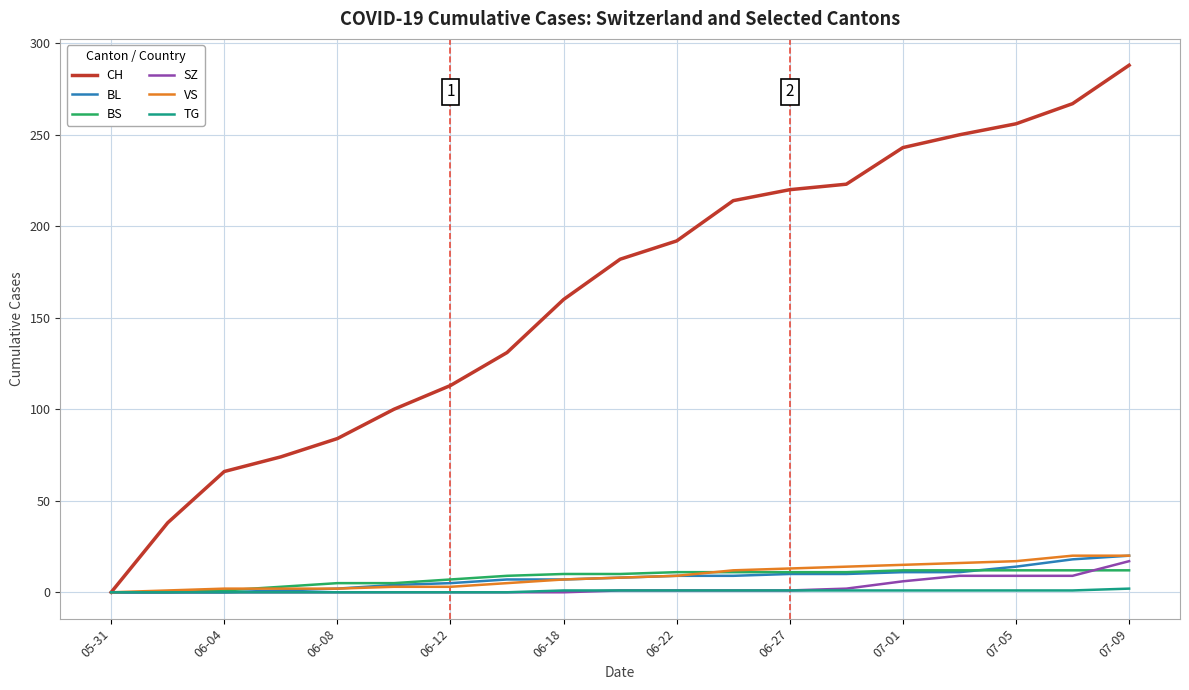

Which series has the widest spread of values?

CH